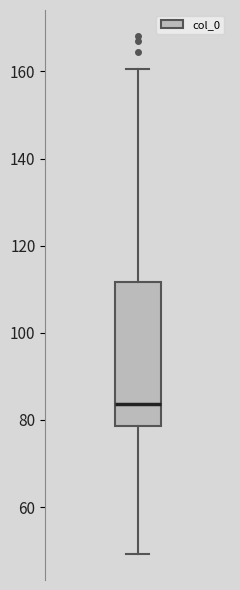

Transcribe this box plot: give where the median line is, the range the box spans, and where the two whiskers end, as read against the y-axis. The values are not printed on the chart, so give them approximately, as read against the axis.

median 84, box 78 to 112, whiskers 50 to 160